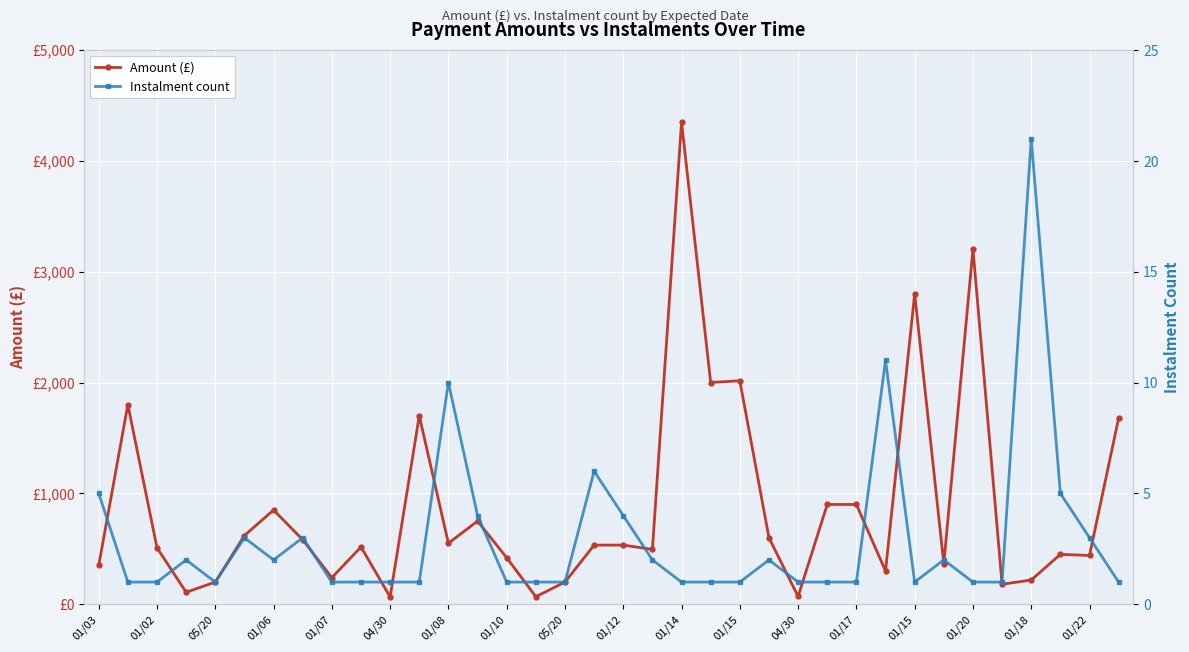

The value of Instalment count at 04/30 is 1.0. True or false?

True